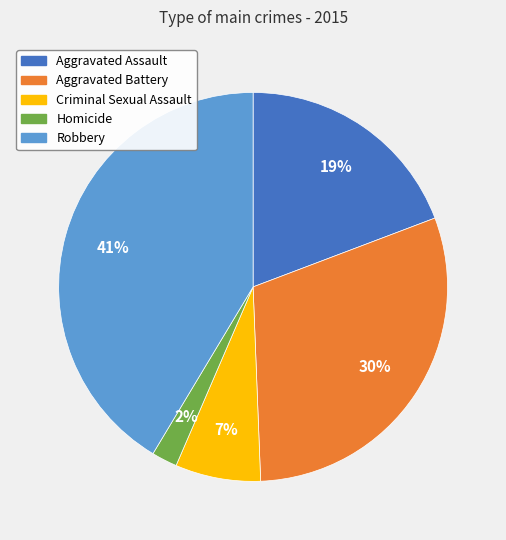

Is Aggravated Battery the majority of the pie?

No